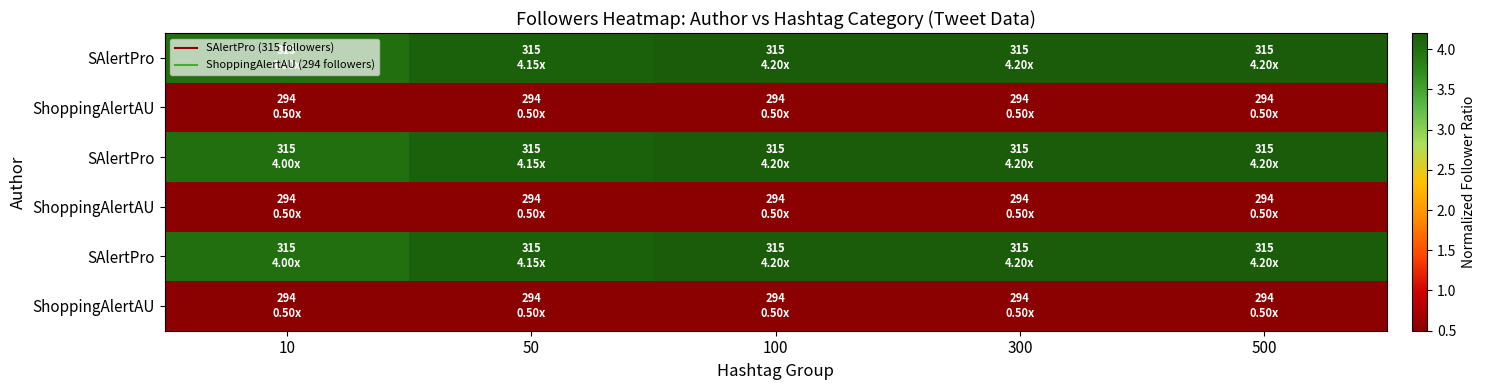

How many distinct data groups are displayed?

6